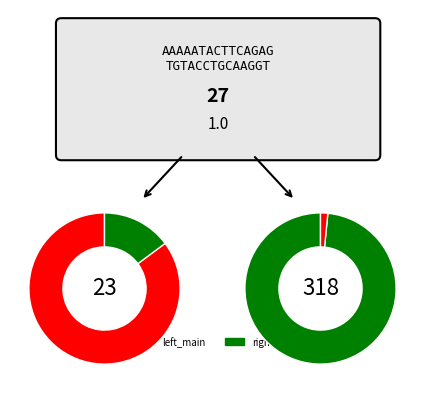

True or false: 0 accounts for 0% of the total.

True